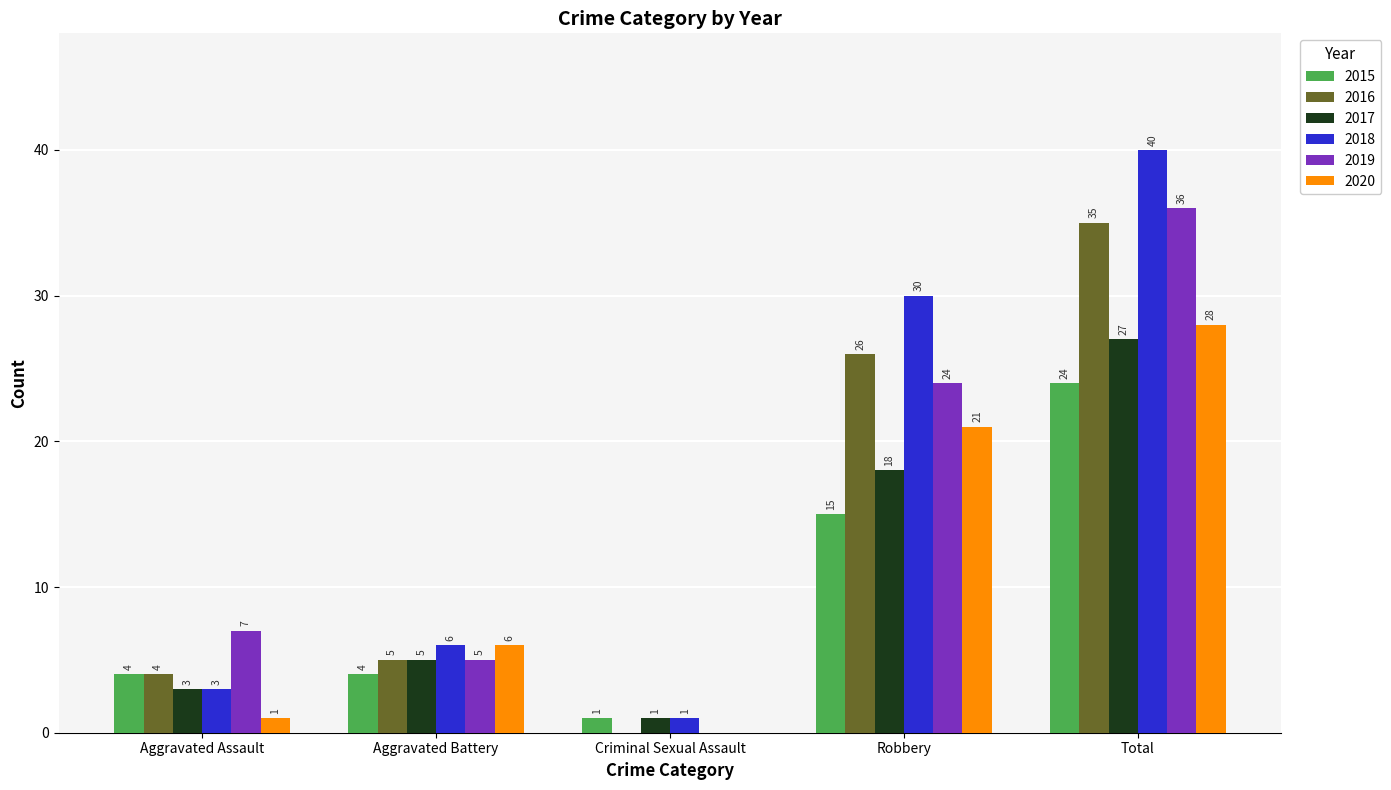

What is the maximum value for 2018?

40